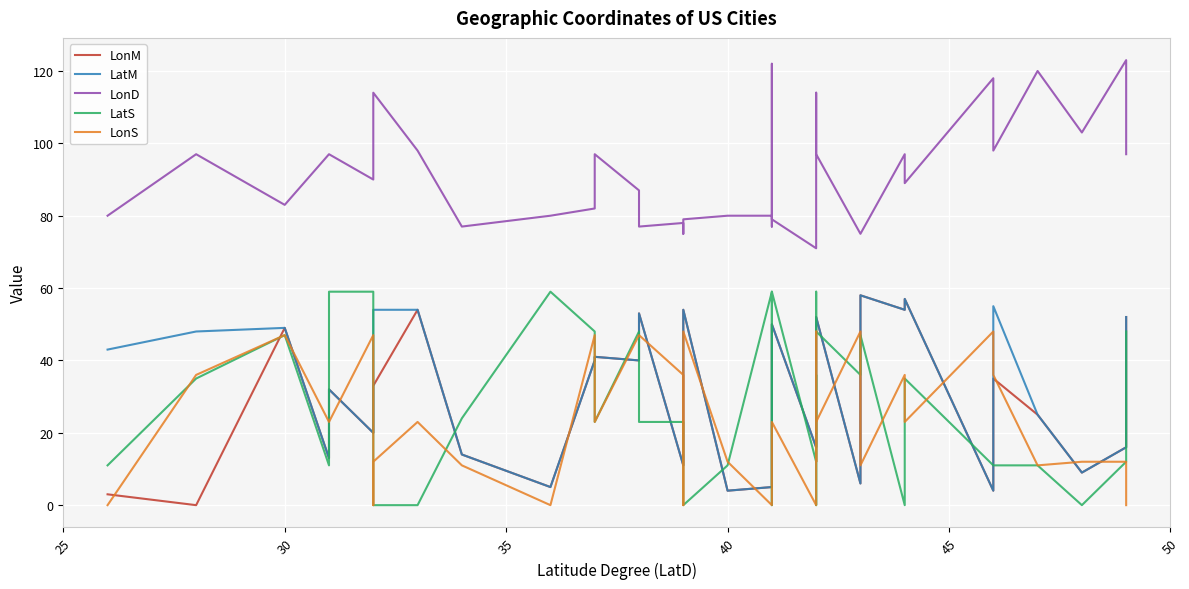

What is the maximum value shown in the chart?

123